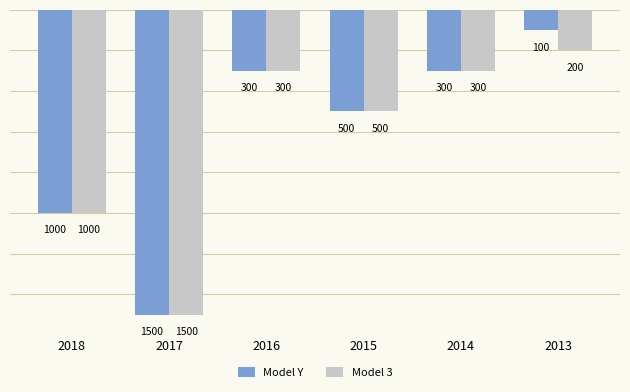

What are all the series names shown in the legend?

Model Y, Model 3